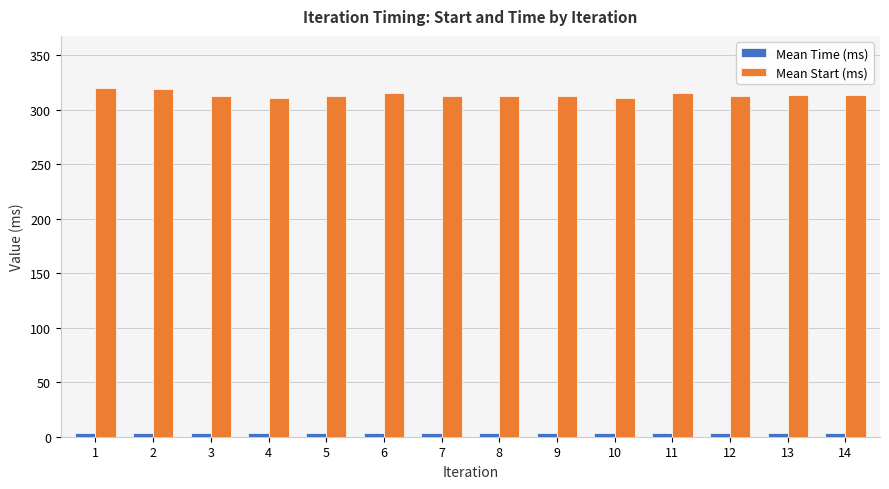

Rank the series by their average value, from lowest to highest.

Mean Time (ms), Mean Start (ms)